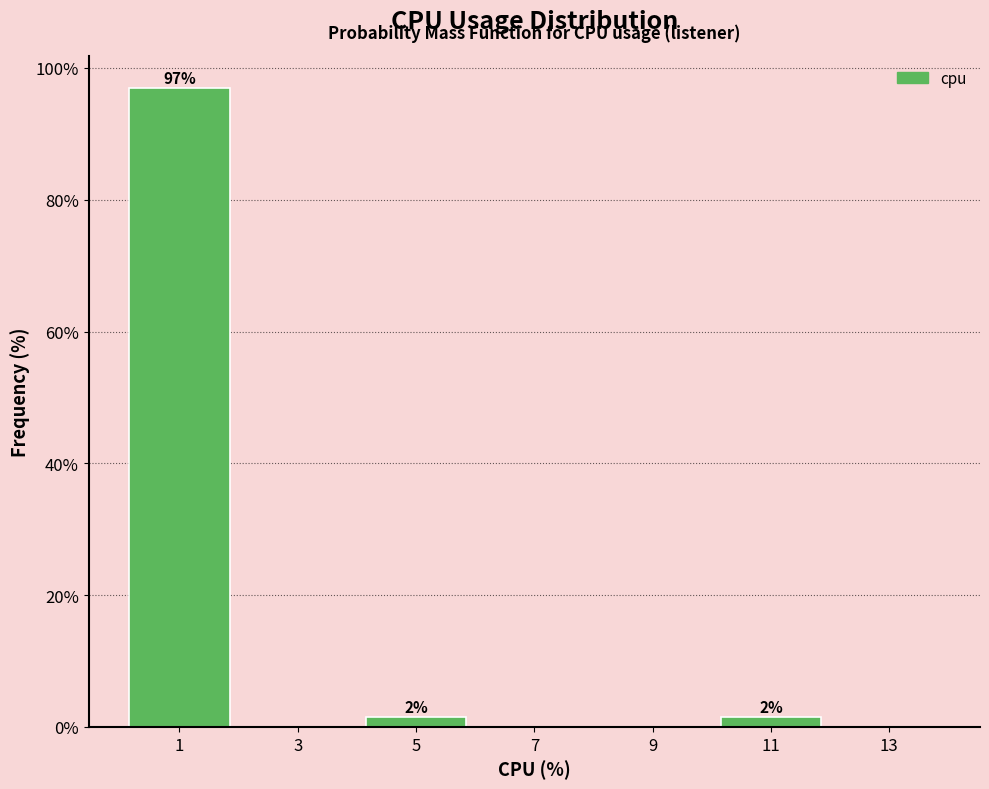

Which range on the x-axis has the tallest bar?

0 to 2